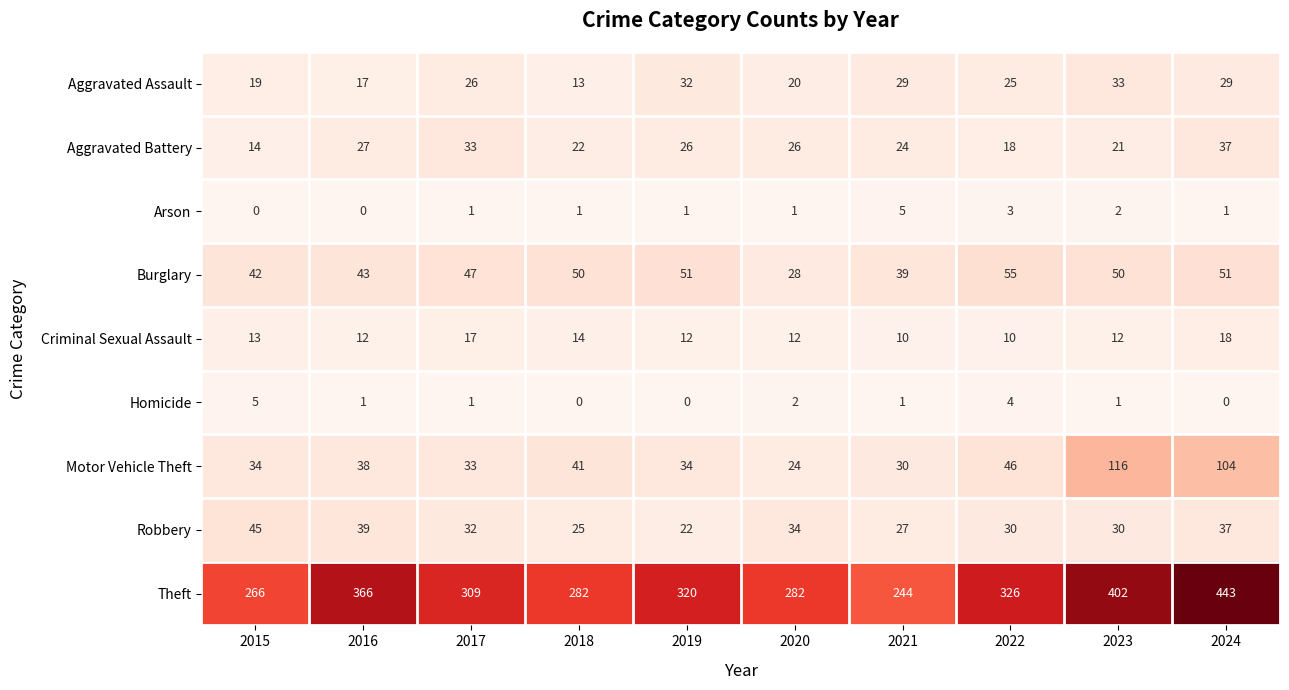

Where does the Criminal Sexual Assault series first go above 12?

2015